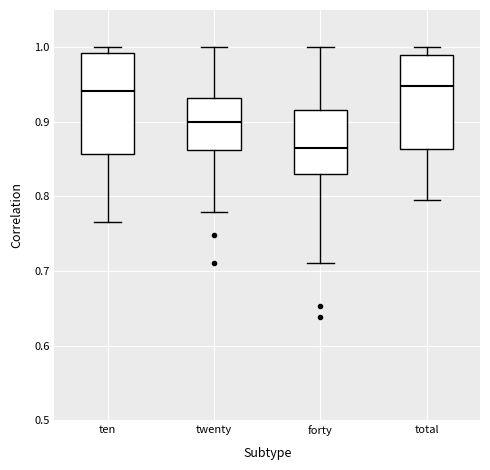

Reading left to right, transcribe this box plot: for each box, give where its median line is, the range the box spans, and where its two whiskers end, as read against the y-axis. The values are not printed on the chart, so give them approximately, as read against the axis.

ten: median 0.94, box 0.86 to 0.99, whiskers 0.77 to 1.00
twenty: median 0.90, box 0.86 to 0.93, whiskers 0.78 to 1.00
forty: median 0.87, box 0.83 to 0.92, whiskers 0.71 to 1.00
total: median 0.95, box 0.86 to 0.99, whiskers 0.79 to 1.00